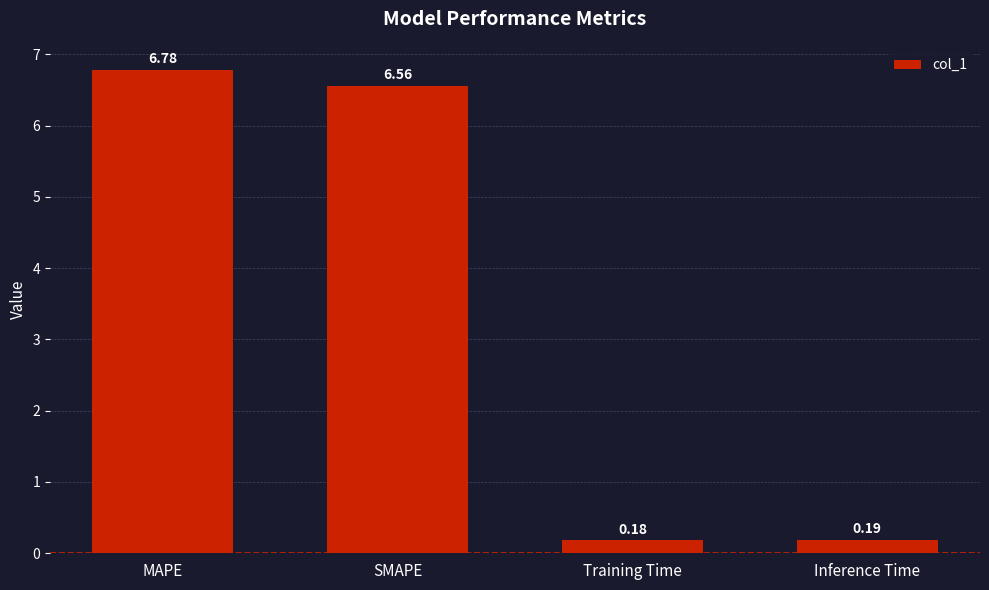

Rank the categories by value from lowest to highest.

Training Time, Inference Time, SMAPE, MAPE